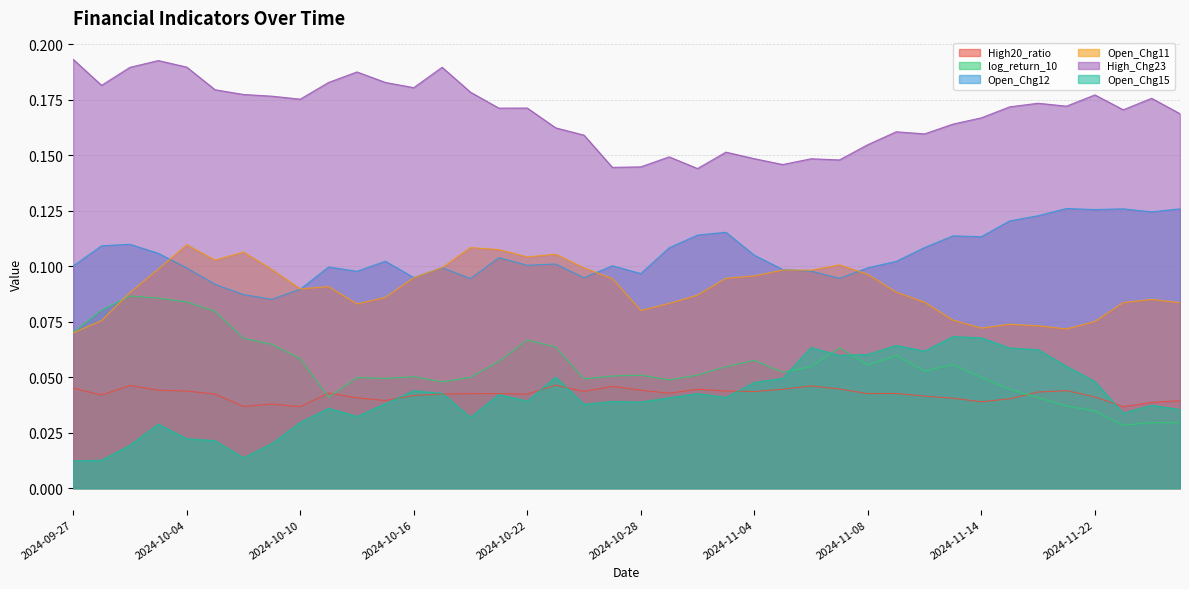

True or false: High20_ratio and Open_Chg12 cross at least once.

False